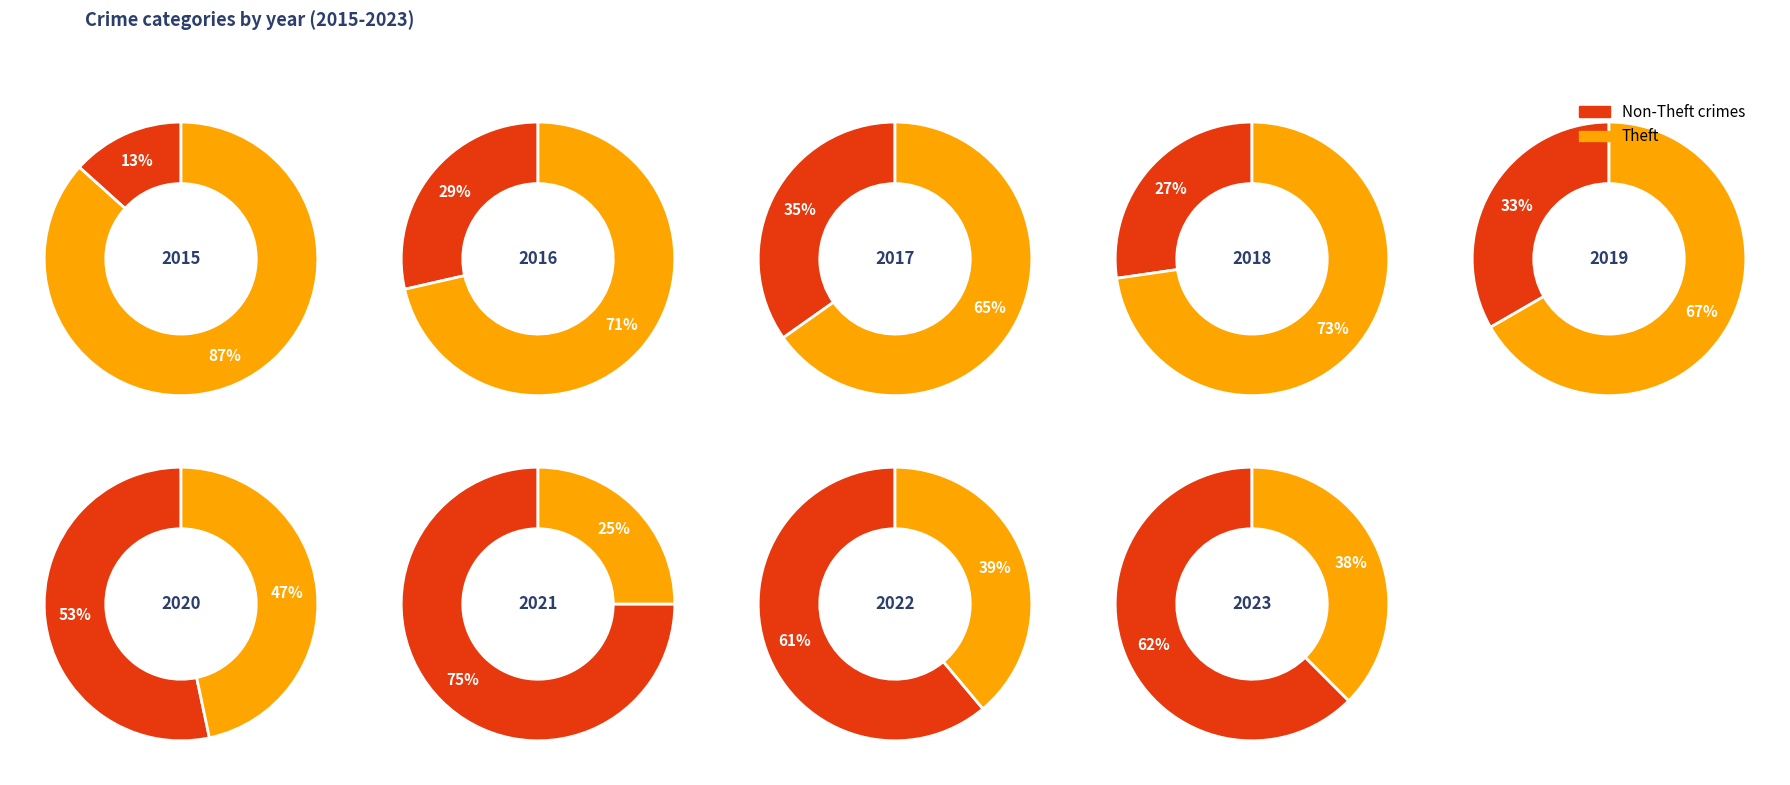

How many segments does this pie chart have?

9